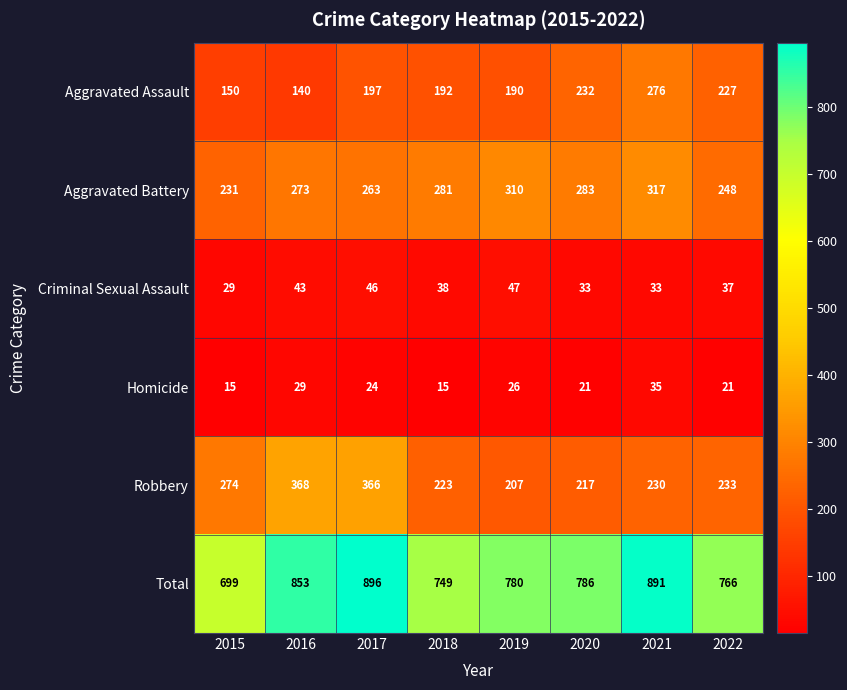

How many data points in Criminal Sexual Assault are less than 38?

4